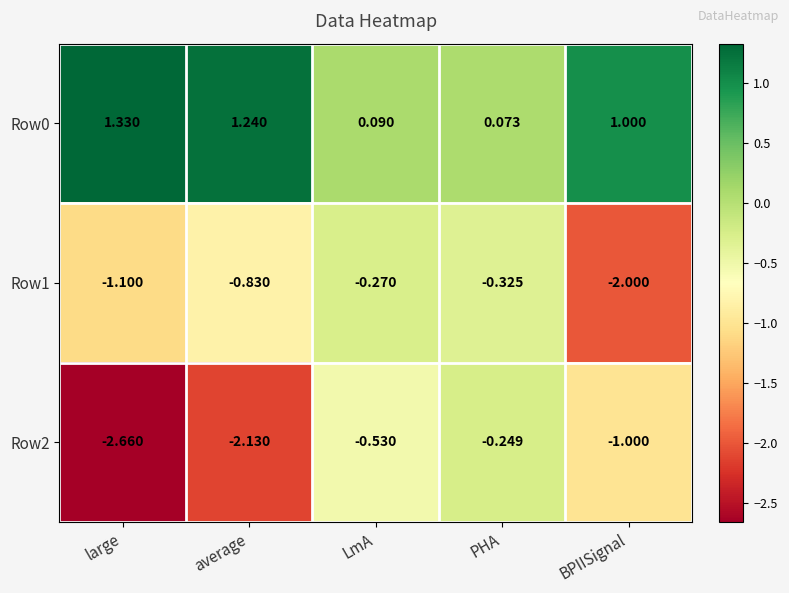

Where is Row0 nearest to the value 0?

PHA